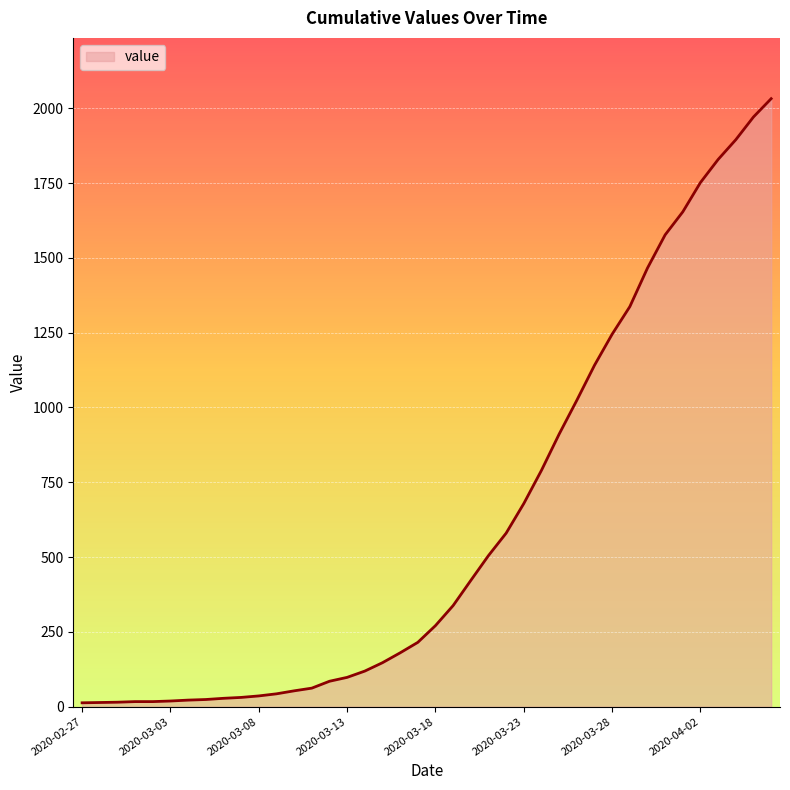

What is the average value?

616